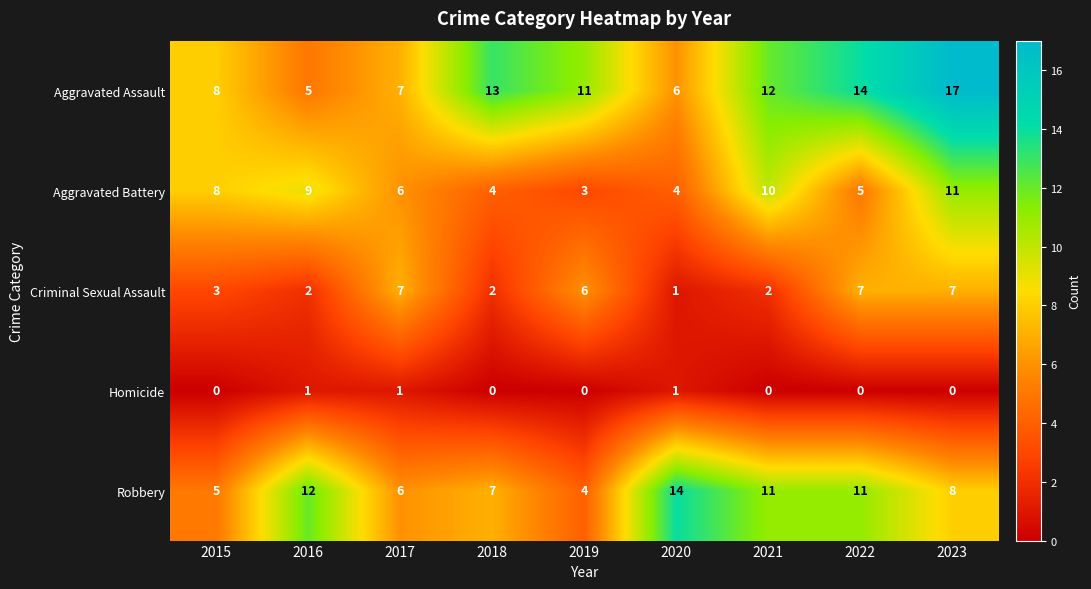

Rank the series by their average value, from highest to lowest.

Aggravated Assault, Robbery, Aggravated Battery, Criminal Sexual Assault, Homicide